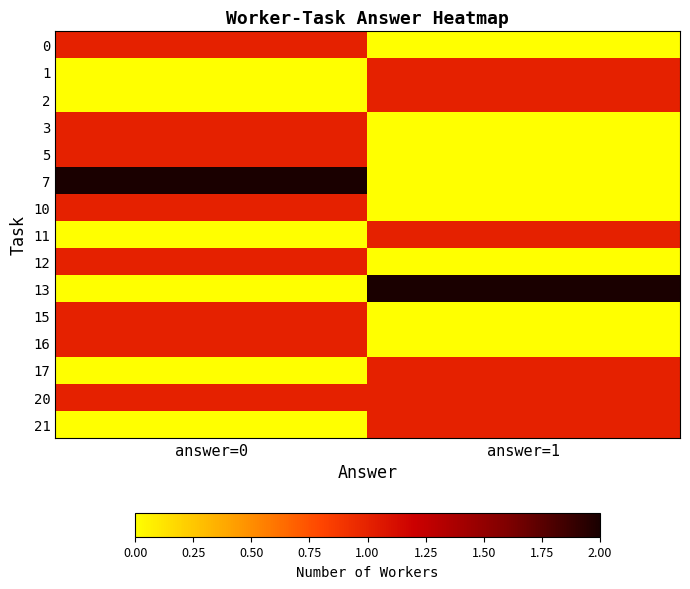

Reading left to right, extract all data points from this chart.

0: answer=0=1	answer=1=0
1: answer=0=0	answer=1=1
2: answer=0=0	answer=1=1
3: answer=0=1	answer=1=0
5: answer=0=1	answer=1=0
7: answer=0=2	answer=1=0
10: answer=0=1	answer=1=0
11: answer=0=0	answer=1=1
12: answer=0=1	answer=1=0
13: answer=0=0	answer=1=2
15: answer=0=1	answer=1=0
16: answer=0=1	answer=1=0
17: answer=0=0	answer=1=1
20: answer=0=1	answer=1=1
21: answer=0=0	answer=1=1